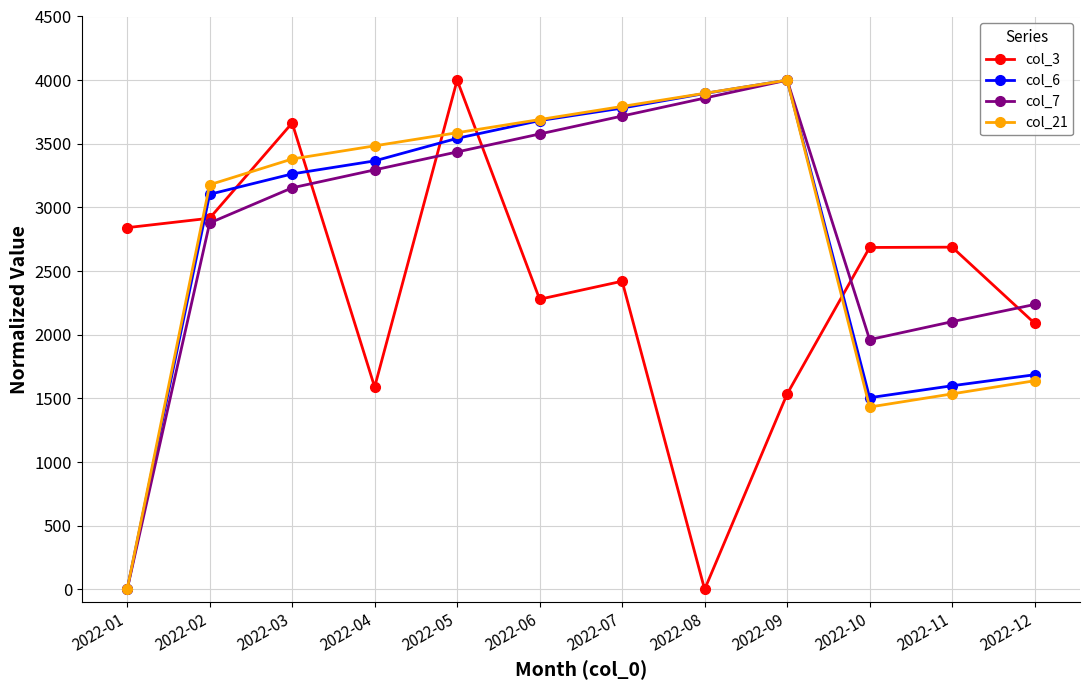

What is the sum of all col_3 values?

28708.3